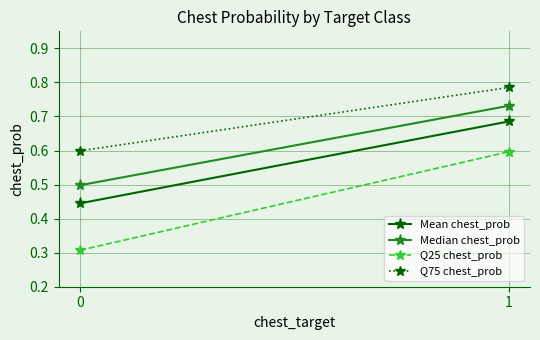

What is the minimum value shown in the chart?

0.3